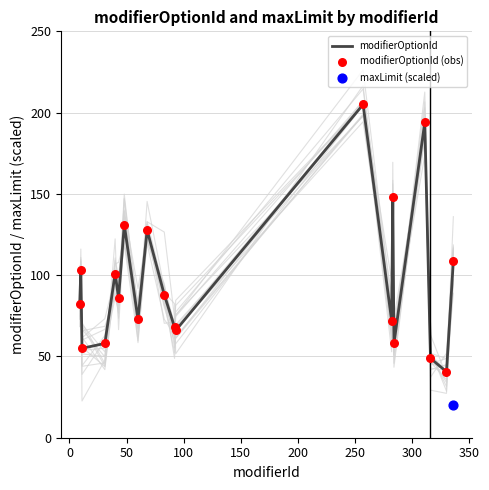

Which series reaches the maximum Y coordinate?

modifierOptionId